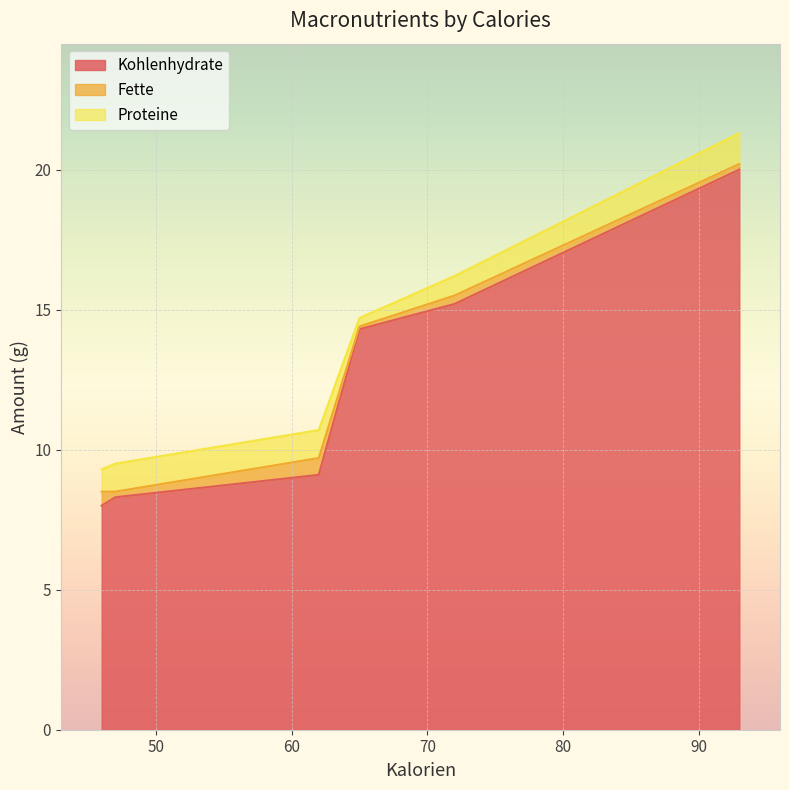

What is the difference between the highest and lowest values at 47?

8.1